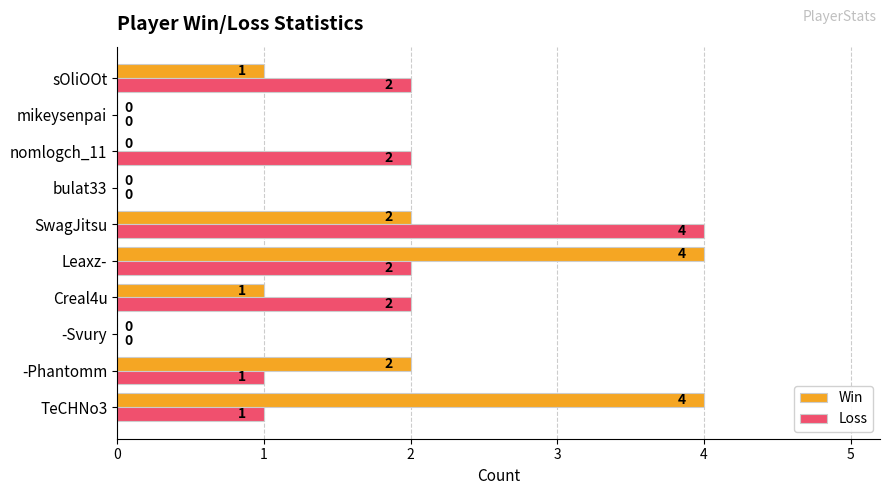

At which label does Loss reach its peak?

SwagJitsu